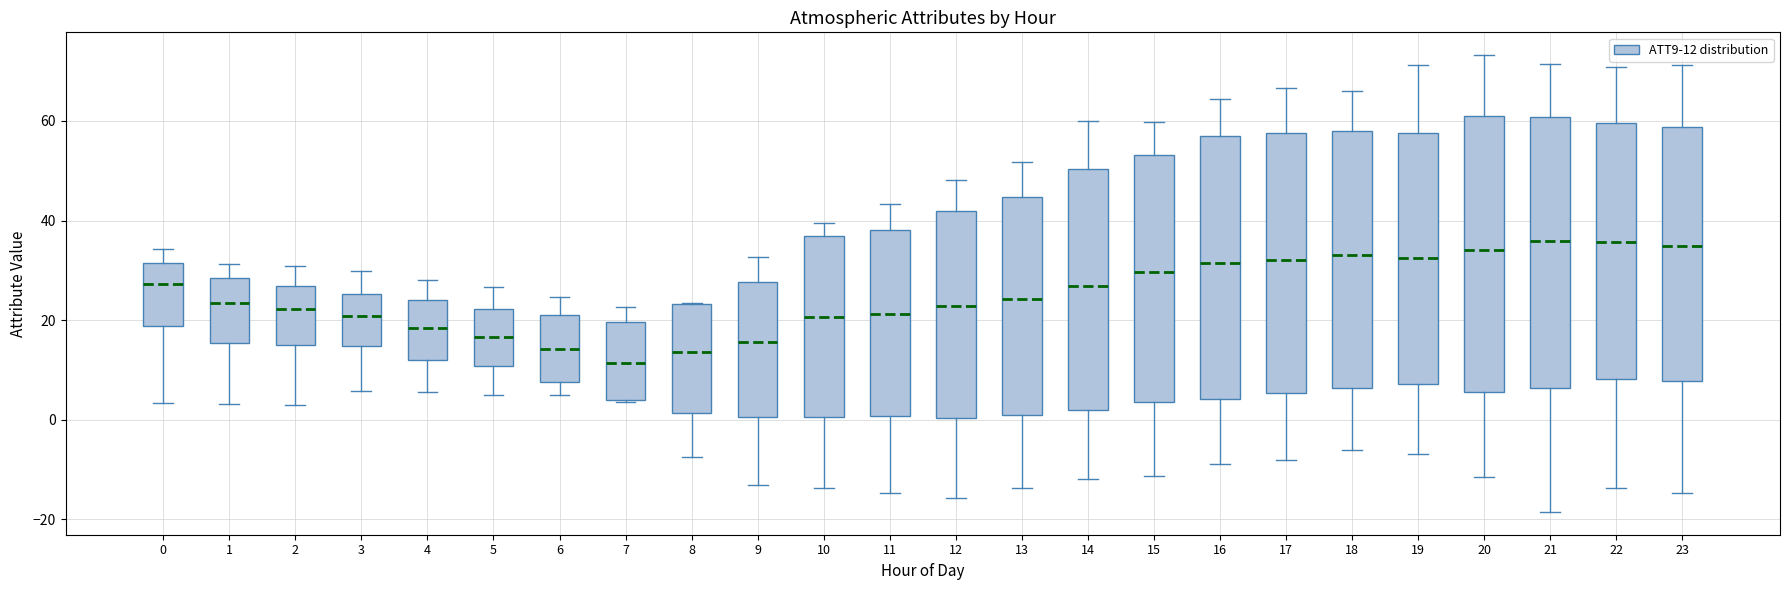

Where is the upper edge of the box at x = 23 on the y-axis? The values are not printed on the chart, so give them approximately, as read against the axis.

58